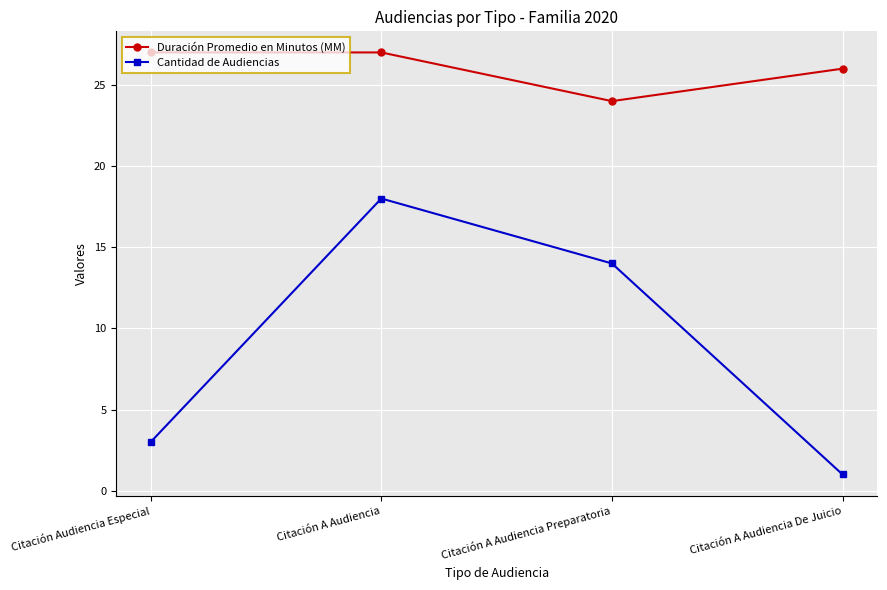

Is this an area chart (filled region under the line)?

No